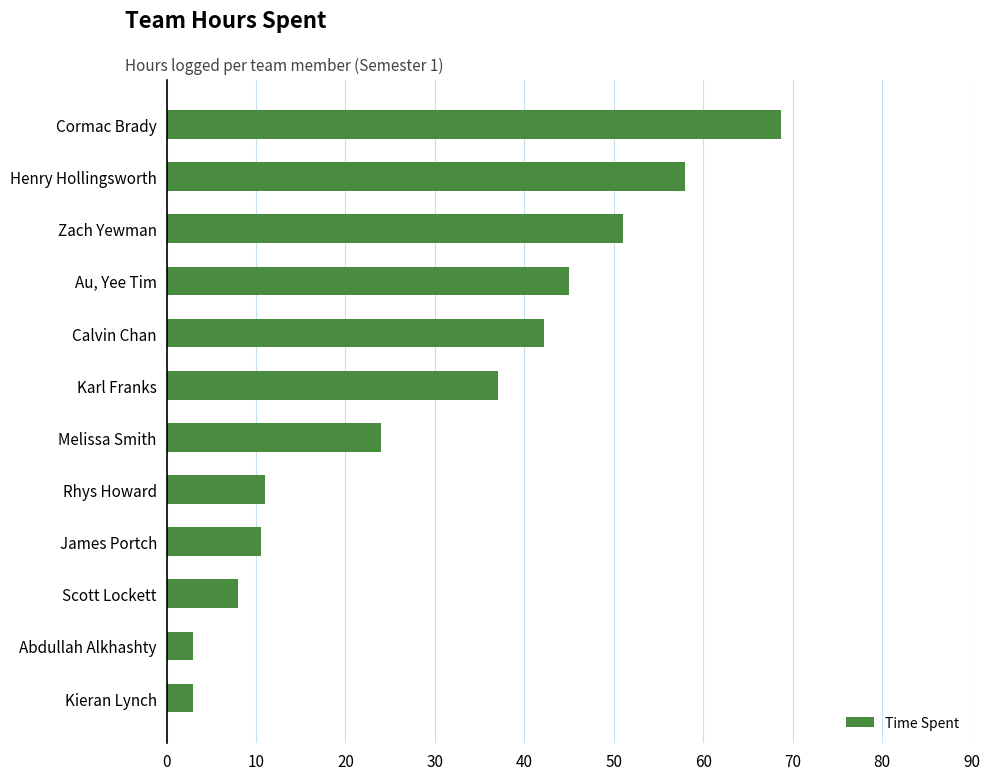

What is the maximum value shown in the chart?

68.8